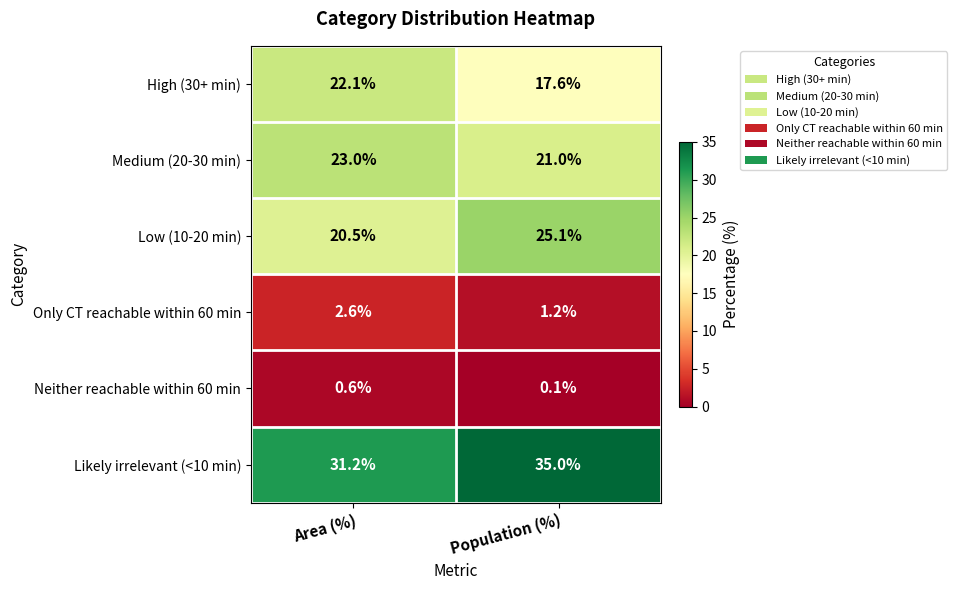

What is the difference between the Likely irrelevant (<10 min) values at Population (%) and Area (%)?

3.8